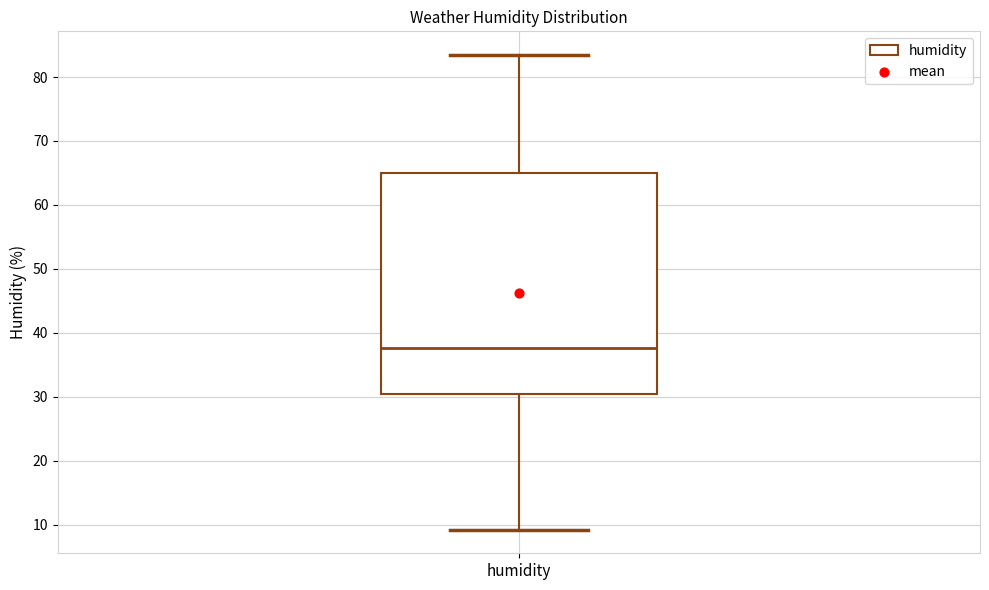

Read this box plot against the y-axis: the position of the median line, the range covered by the box, and the ends of both whiskers. The values are not printed on the chart, so give them approximately, as read against the axis.

median 38, box 31 to 65, whiskers 9 to 83